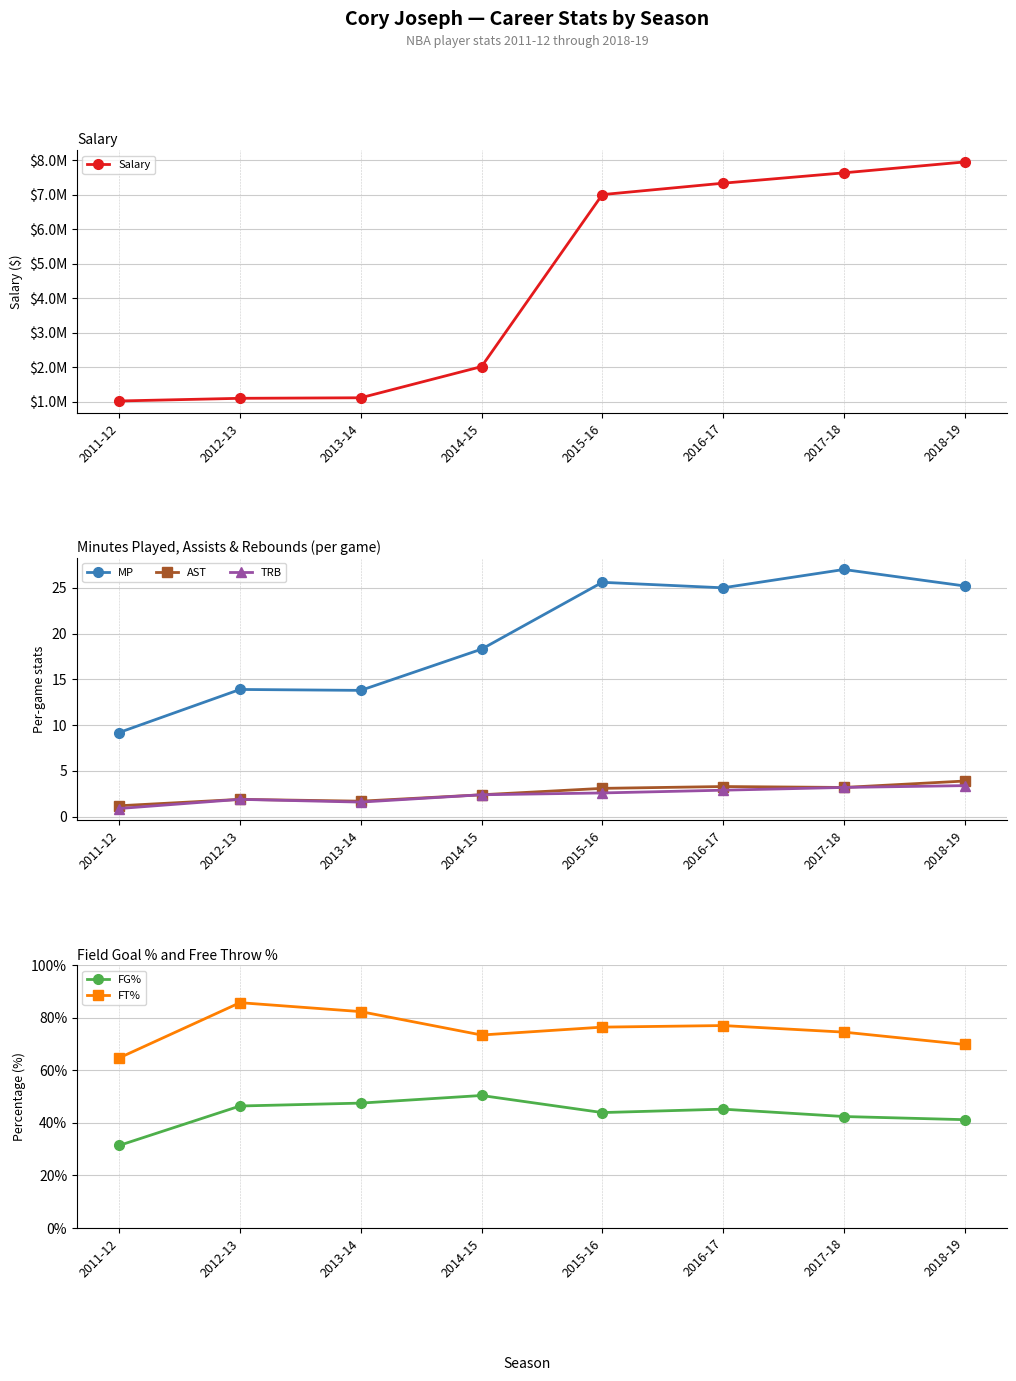

What is the label of the 3rd point from the left?

2013-14